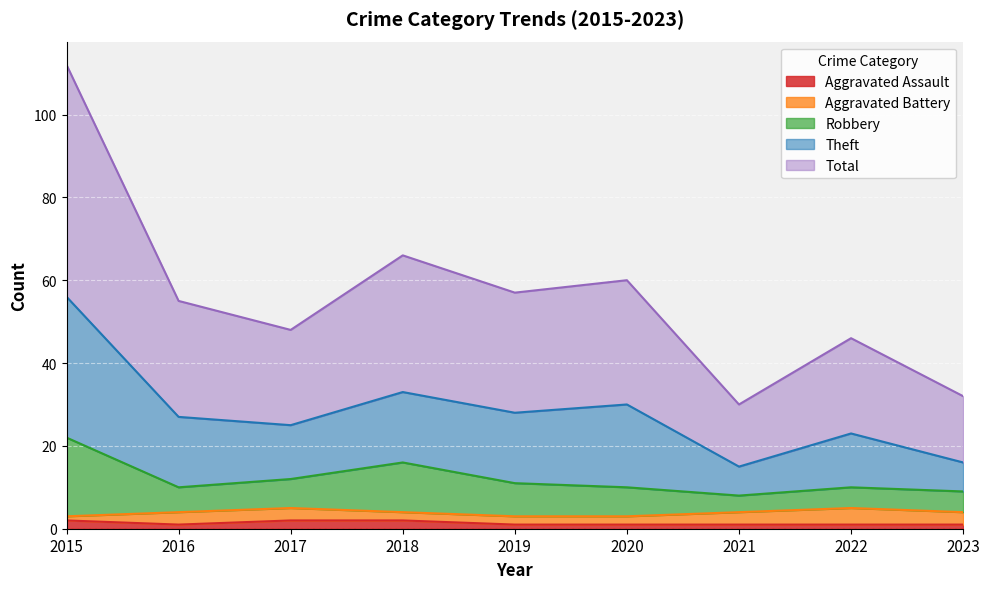

What is the smallest value displayed?

1